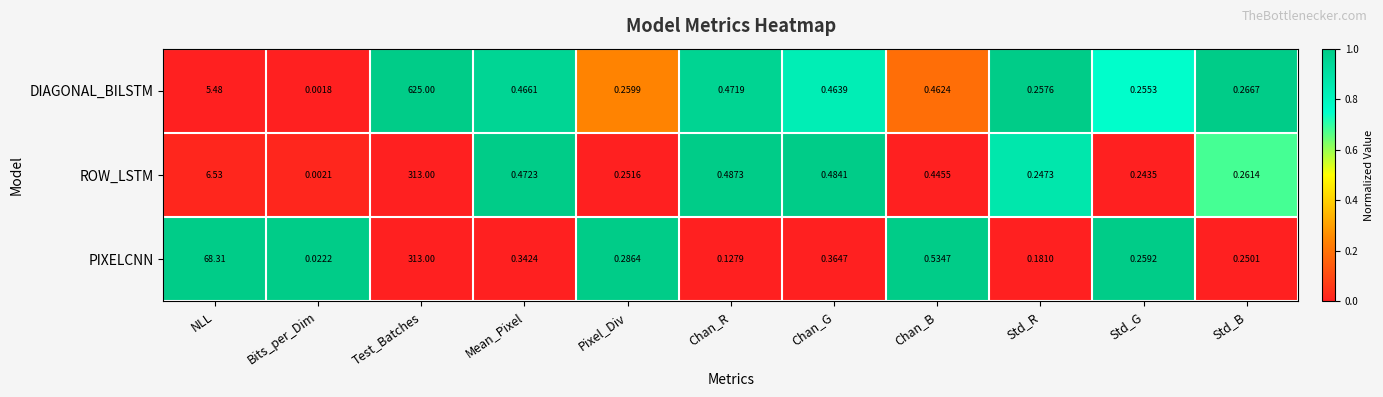

Which series has the largest total across all categories?

DIAGONAL_BILSTM